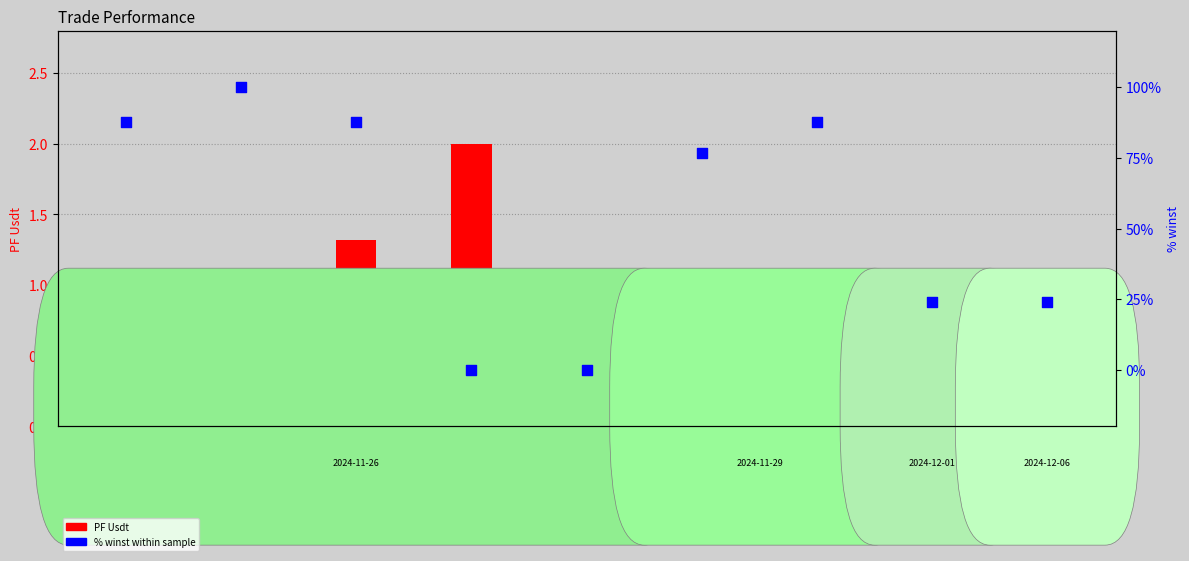

At which category is the sum across all series the highest?

Trade 2